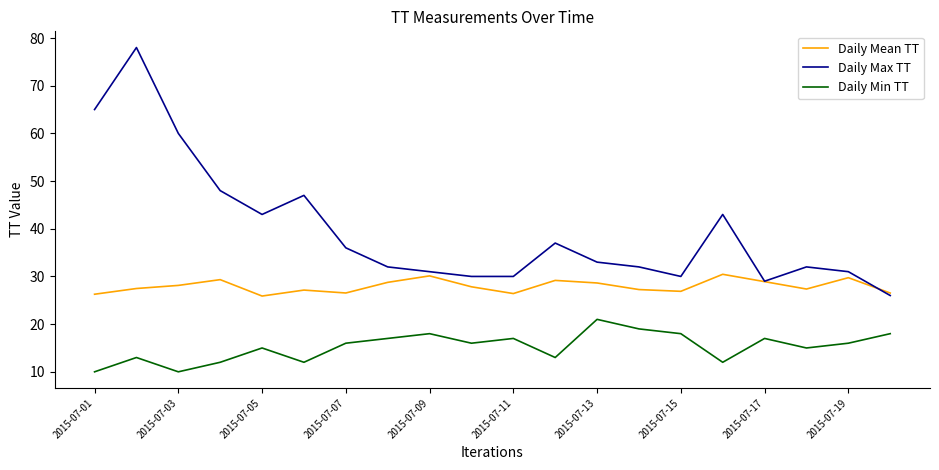

Does the chart have visible grid lines?

No